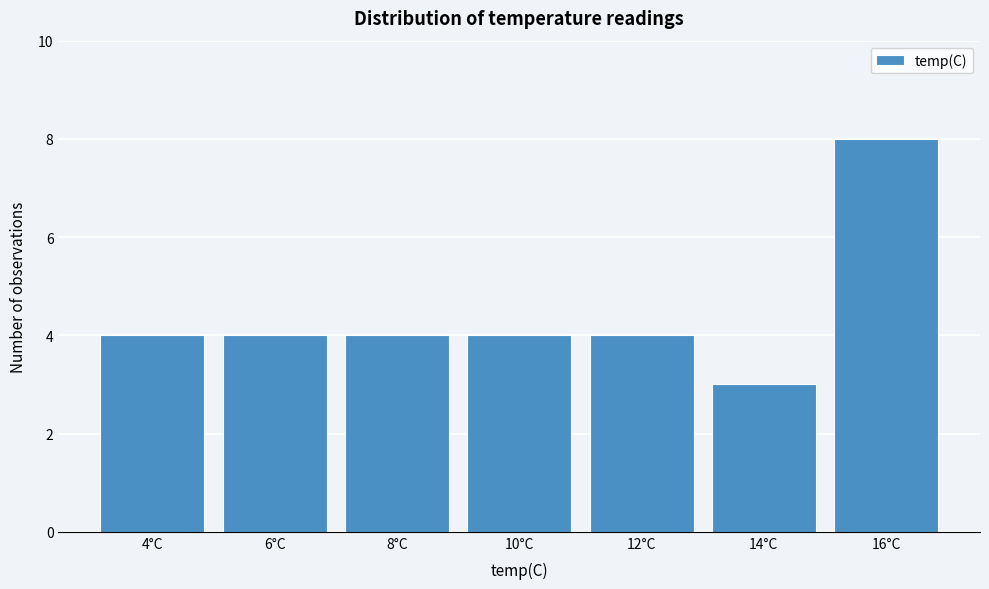

Reading right to left, extract all data points from this chart.

8	3	4	4	4	4	4